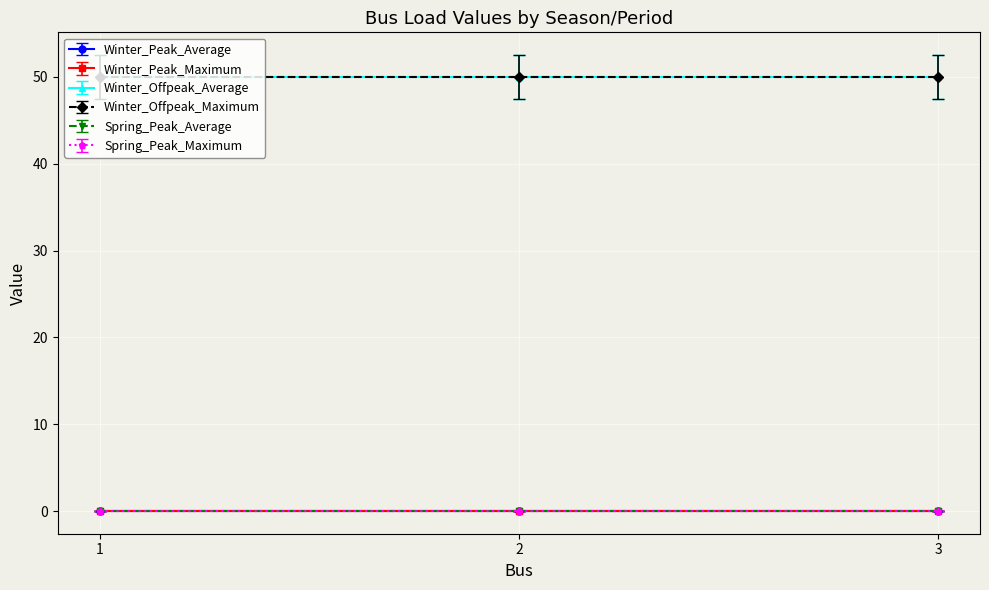

Reading left to right, list all the values displayed in this chart.

Winter_Peak_Average: 0.0	0.0	0.0
Winter_Peak_Maximum: 0.0	0.0	0.0
Winter_Offpeak_Average: 50.0	50.0	50.0
Winter_Offpeak_Maximum: 50.0	50.0	50.0
Spring_Peak_Average: 0.0	0.0	0.0
Spring_Peak_Maximum: 0.0	0.0	0.0